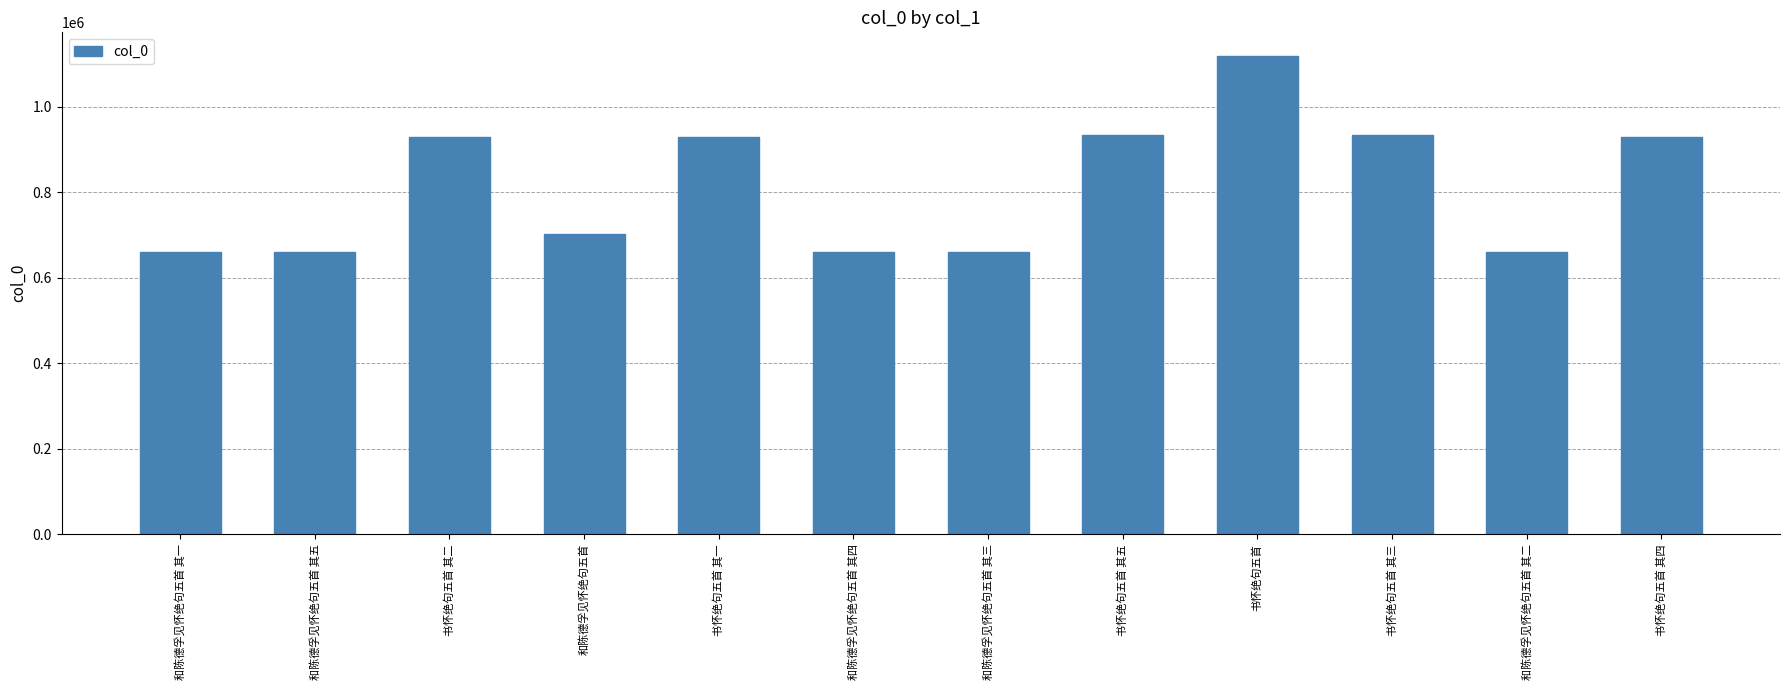

What is the minimum value shown in the chart?

659990